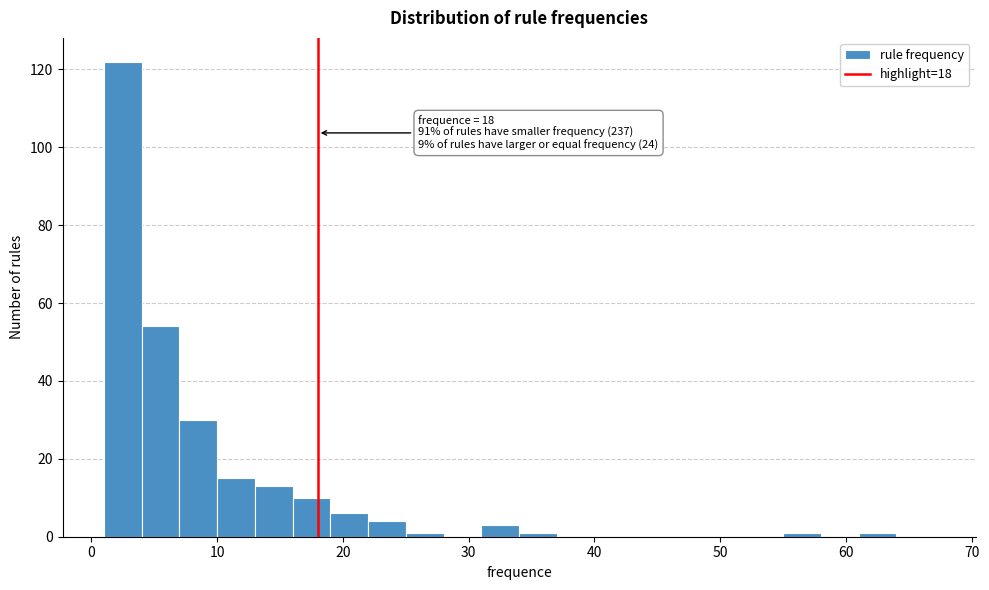

Read against the x-axis, roughly where is the centre of the tallest bar?

3